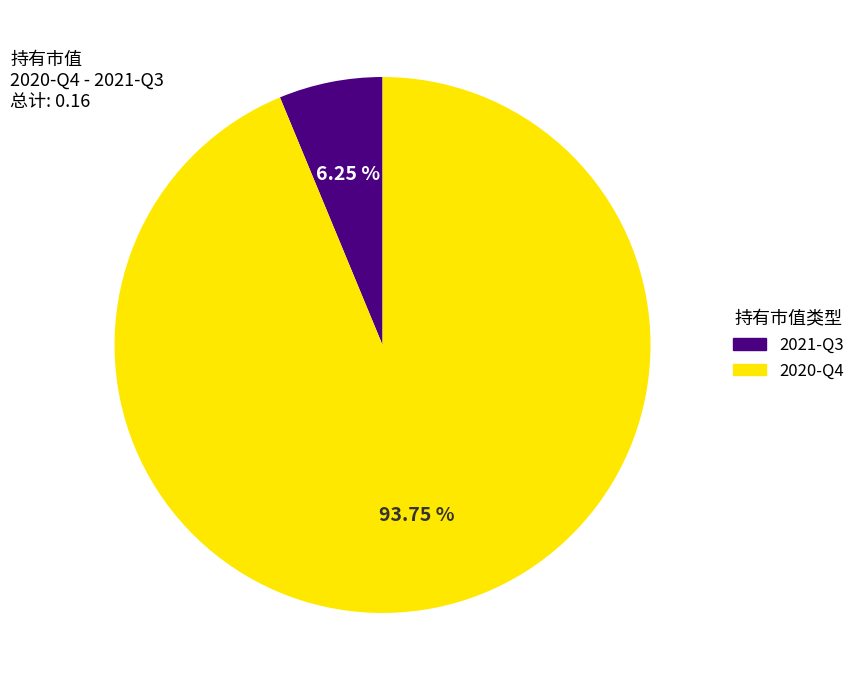

Which slice is the largest?

2020-Q4